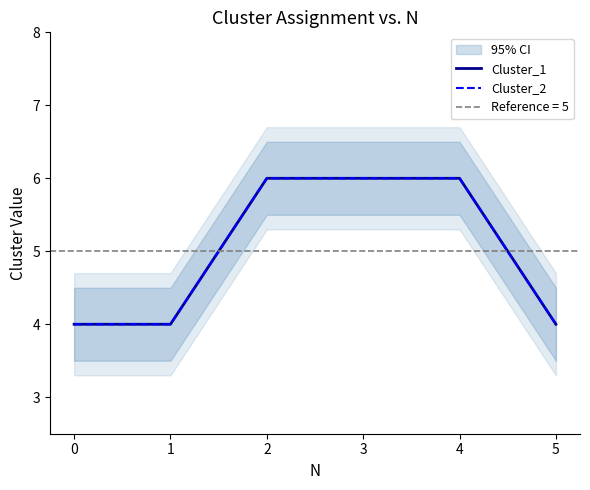

What is the greatest value displayed?

6